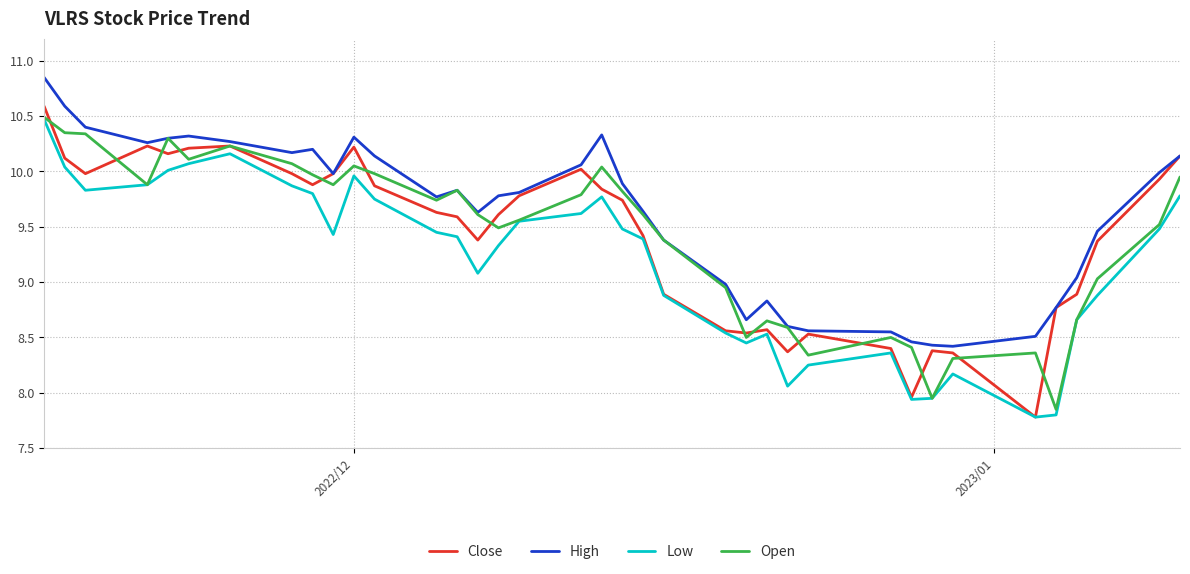

What is the maximum value for Low?

10.5